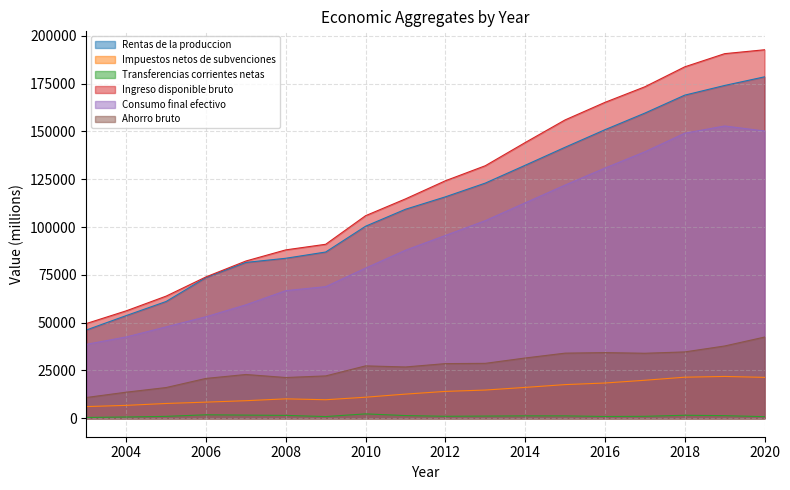

Reading left to right, list all the values displayed in this chart.

Rentas de la produccion: 46177	53710	61080	73624	81499	83681	86952	100441	109307	115802	122986	132306	141723	150898	159585	168978	174036	178548
Impuestos netos de subvenciones: 6121	6760	7750	8454	9202	10171	9705	11024	12648	14065	14772	16154	17615	18449	19889	21491	21882	21407
Transferencias corrientes netas: 436	682	1015	1833	1662	1523	911	2310	1425	1058	1164	1275	1271	954	1037	1593	1385	864
Ingreso disponible bruto: 49554	56195	63890	73957	82248	88074	91001	105949	114732	124207	132066	144181	156018	165201	173352	183783	190665	192708
Consumo final efectivo: 38680	42542	47808	53100	59341	66753	68838	78539	87892	95614	103337	112653	121953	130847	139347	149073	152857	150242
Ahorro bruto: 10875	13653	16082	20857	22907	21321	22162	27410	26840	28593	28729	31528	34065	34354	34005	34710	37808	42467